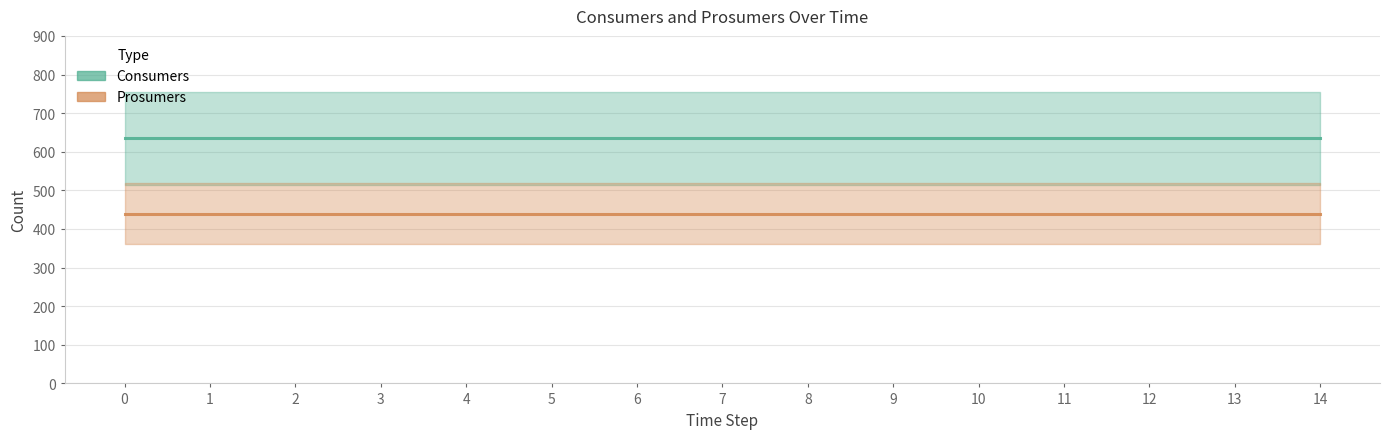

What is the sum of all Consumers values?

9525